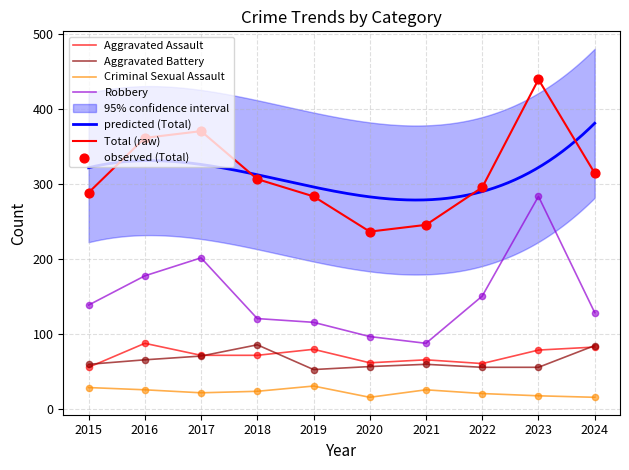

Which series has the largest total across all categories?

Total